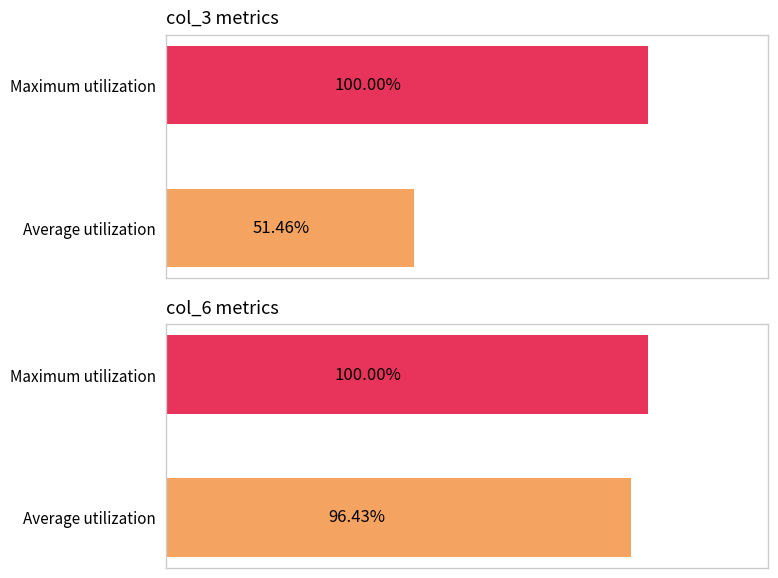

True or false: col_3 has a value of 210080040 at 26.

False